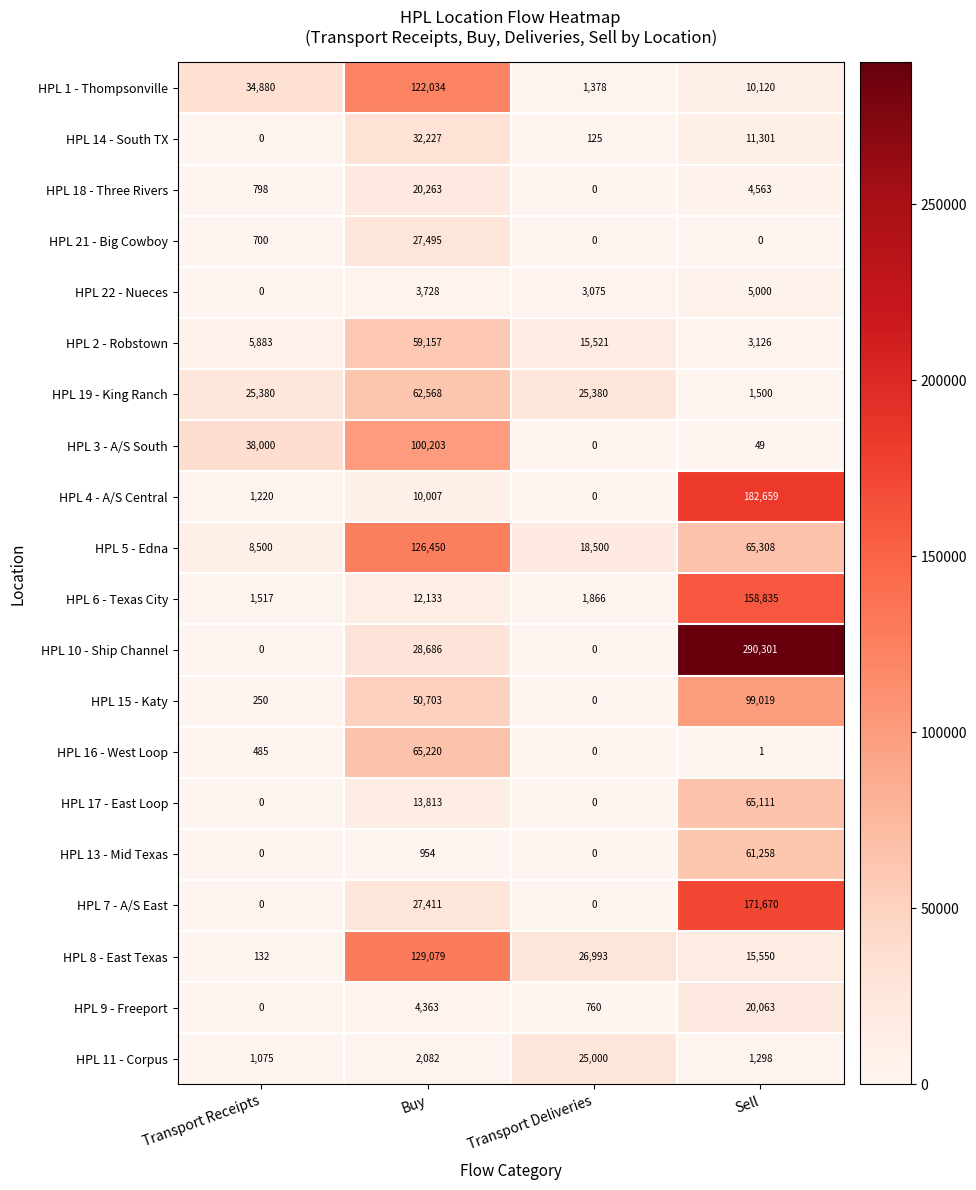

At which label is HPL 2 - Robstown closest to 31141?

Transport Deliveries